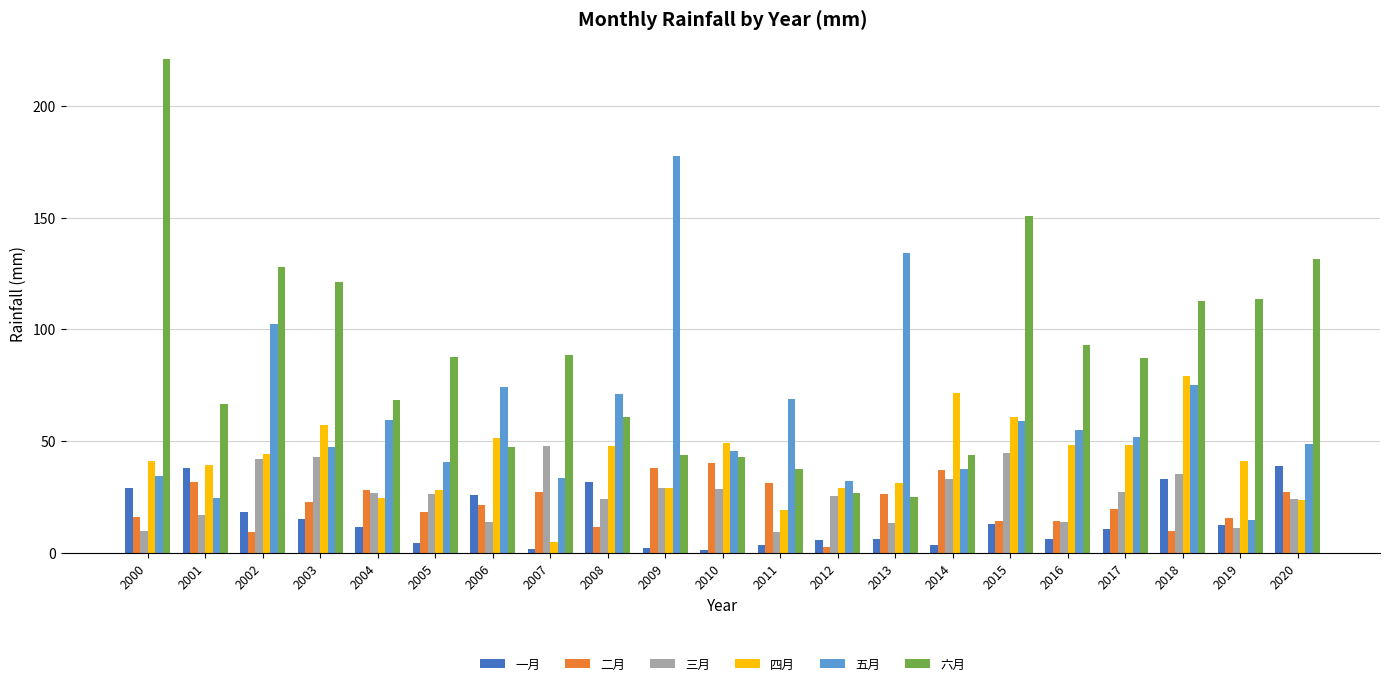

Is it true that 一月 equals 29.2 at 2000?

True